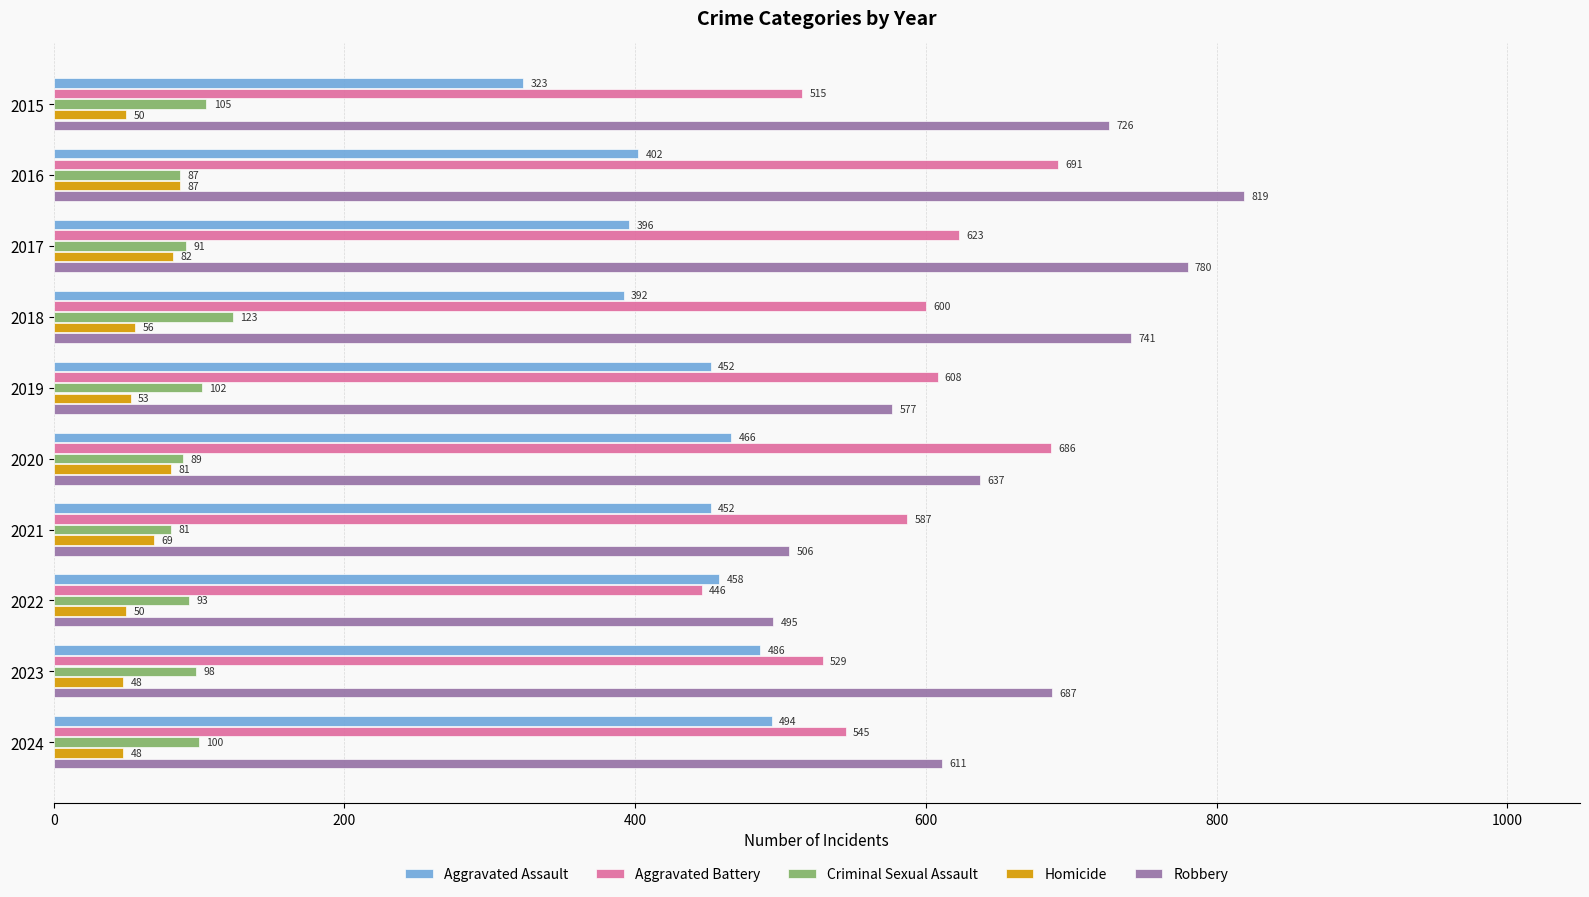

Which series has the largest range (max minus min)?

Robbery